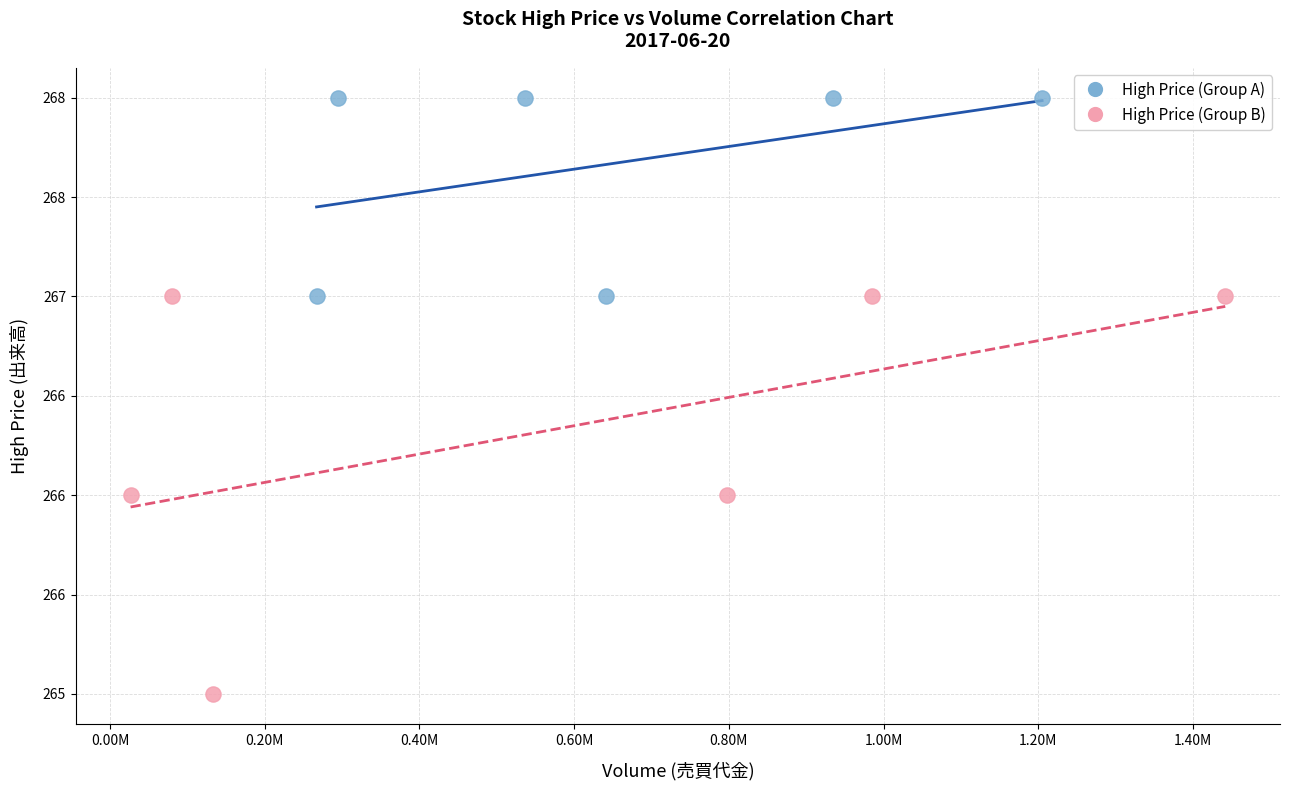

Which series has the largest Y range (max minus min)?

High Price (Group B)